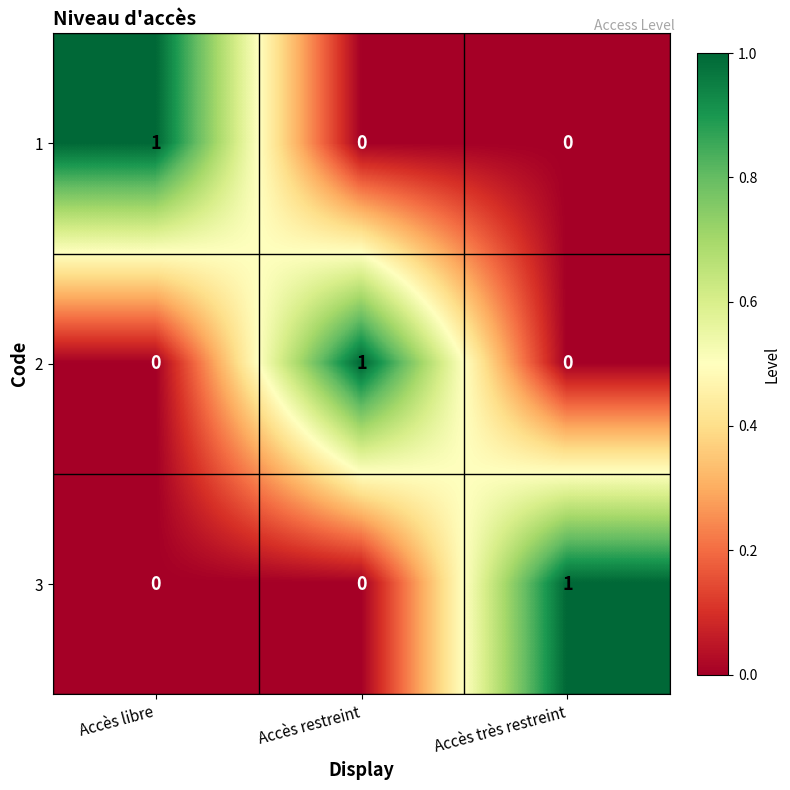

How many 3 values are between 0 and 1?

3